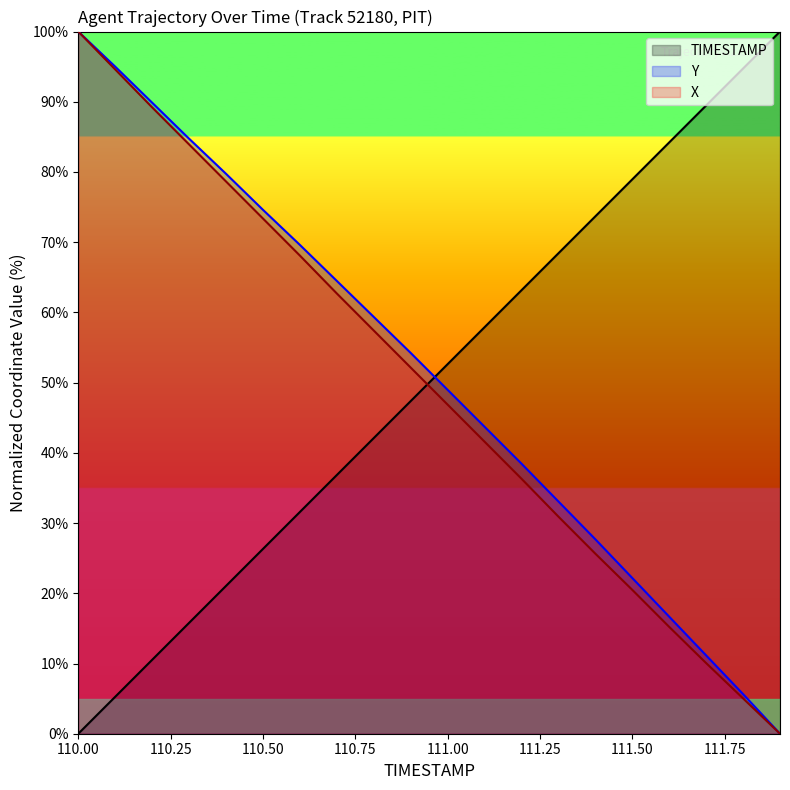

Where is TIMESTAMP nearest to the value 50?

110.9